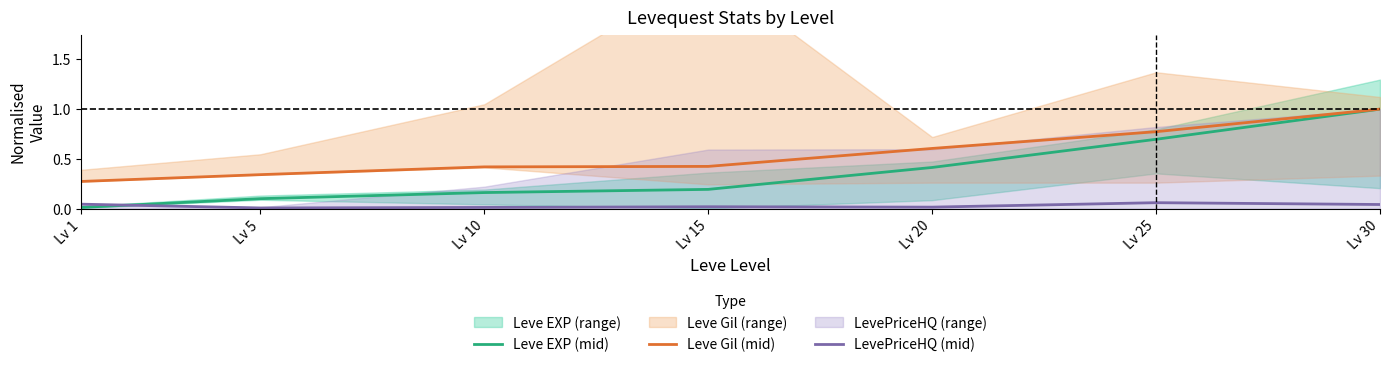

What is the spread (max minus min) of values at Lv 1?

0.3